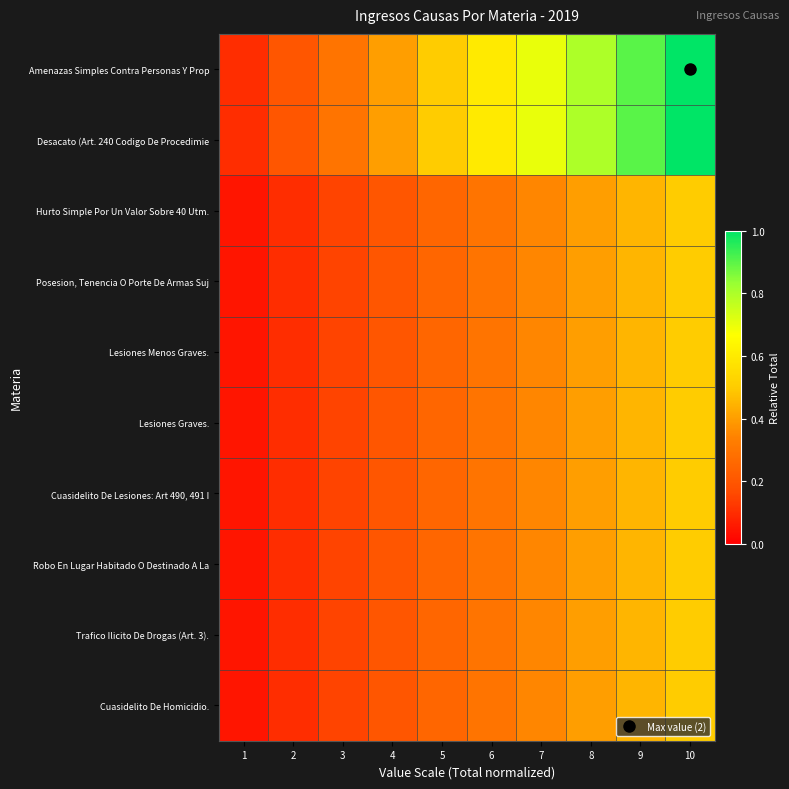

At which category is the sum across all series the highest?

10